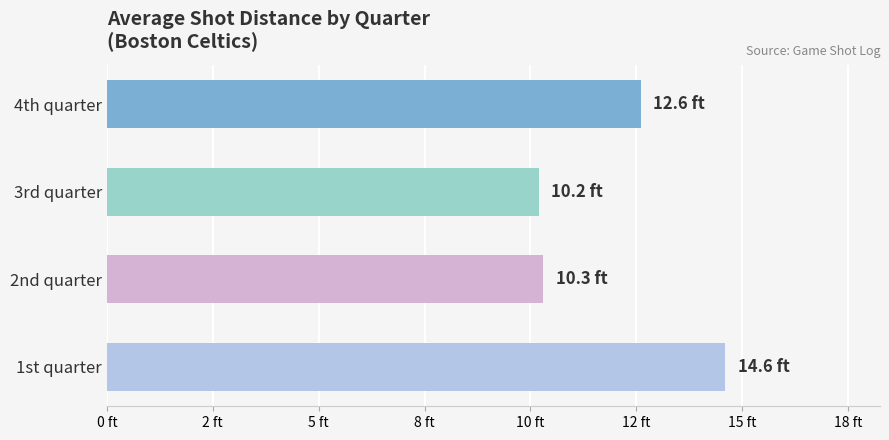

Does the chart contain any negative values?

No